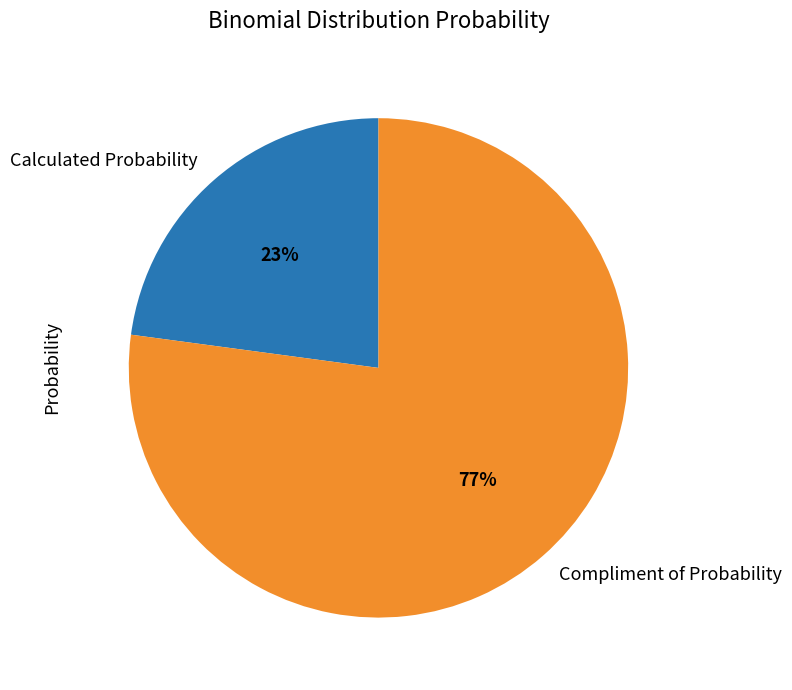

What is the smallest slice in the pie chart?

Calculated Probability